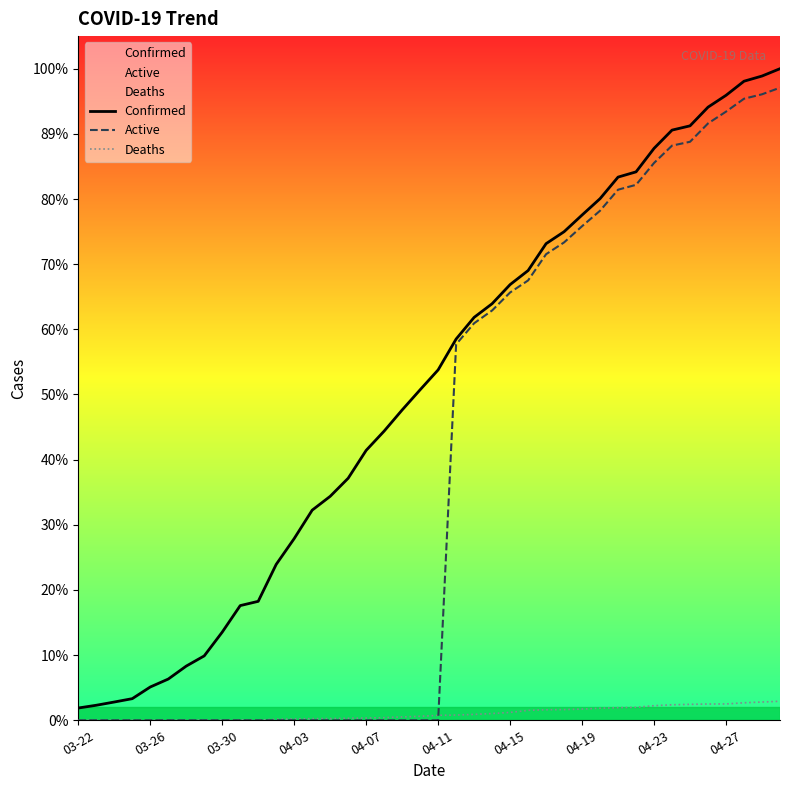

Which category has the lowest value in the Deaths series?

03-22